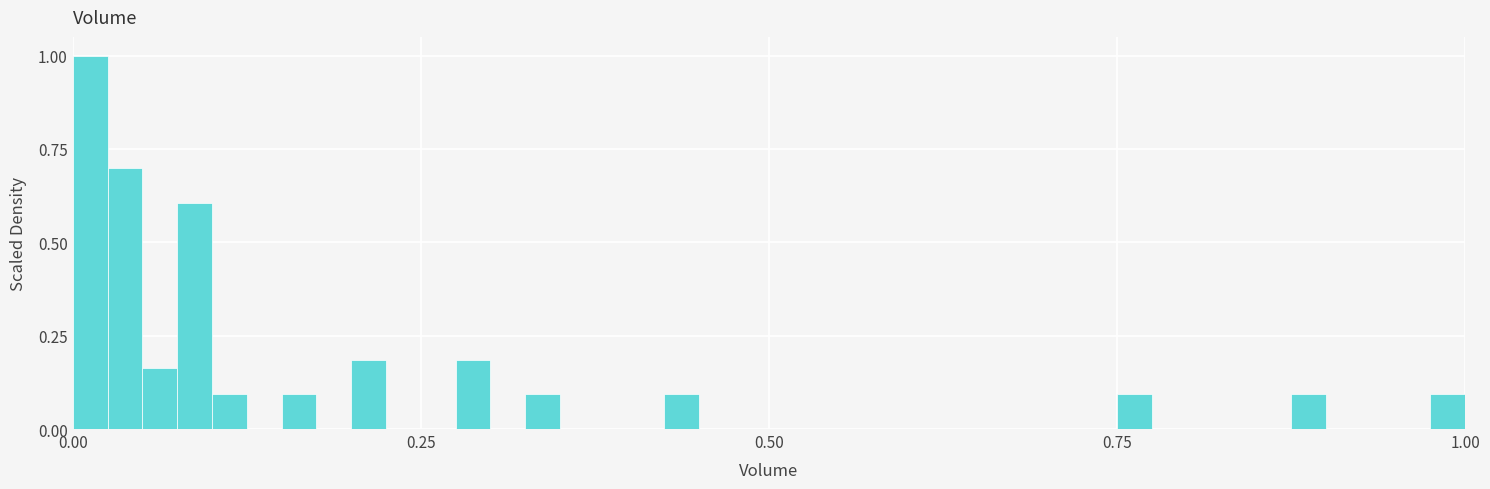

Read against the x-axis, roughly where is the centre of the tallest bar?

0.00